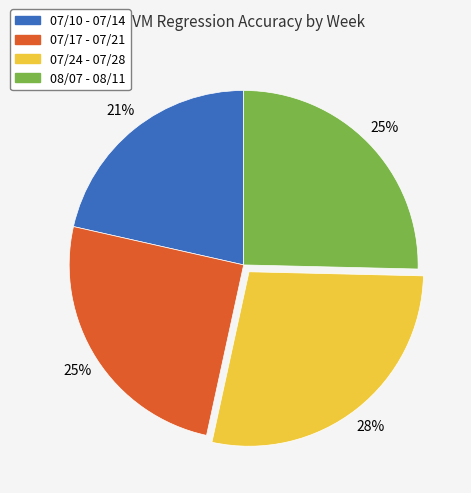

To the nearest percent, what is the average slice percentage?

25%